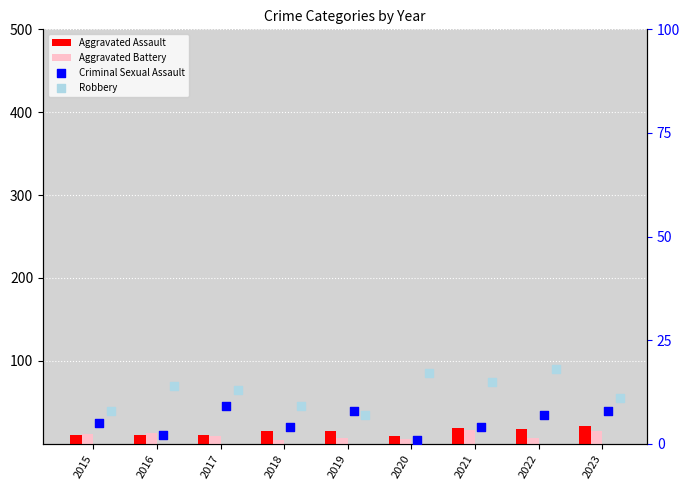

Which series reaches the maximum Y coordinate?

Aggravated Assault